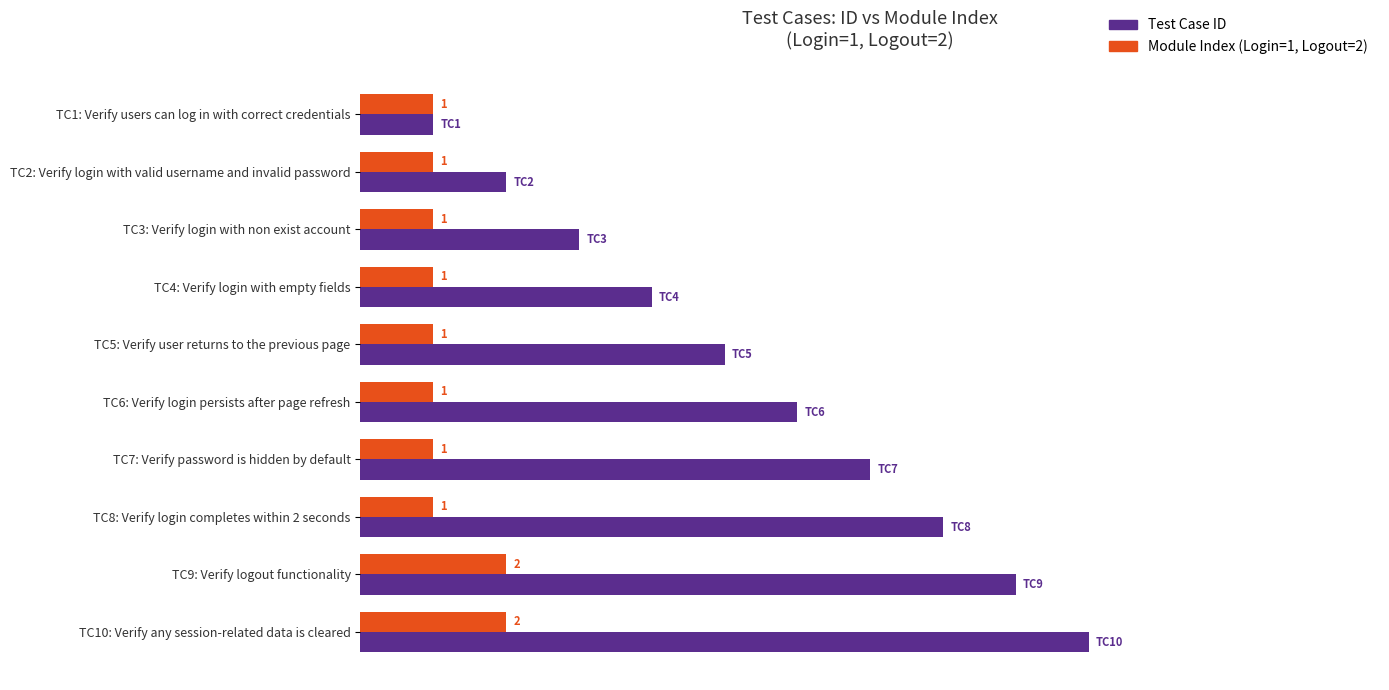

Which label corresponds to the largest value in the chart?

TC10: Verify any session-related data is cleared